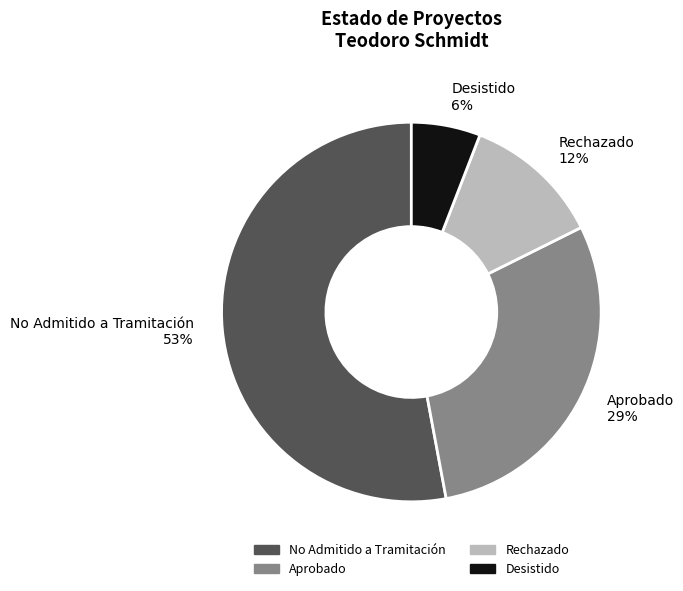

How many slices are in this pie chart?

4